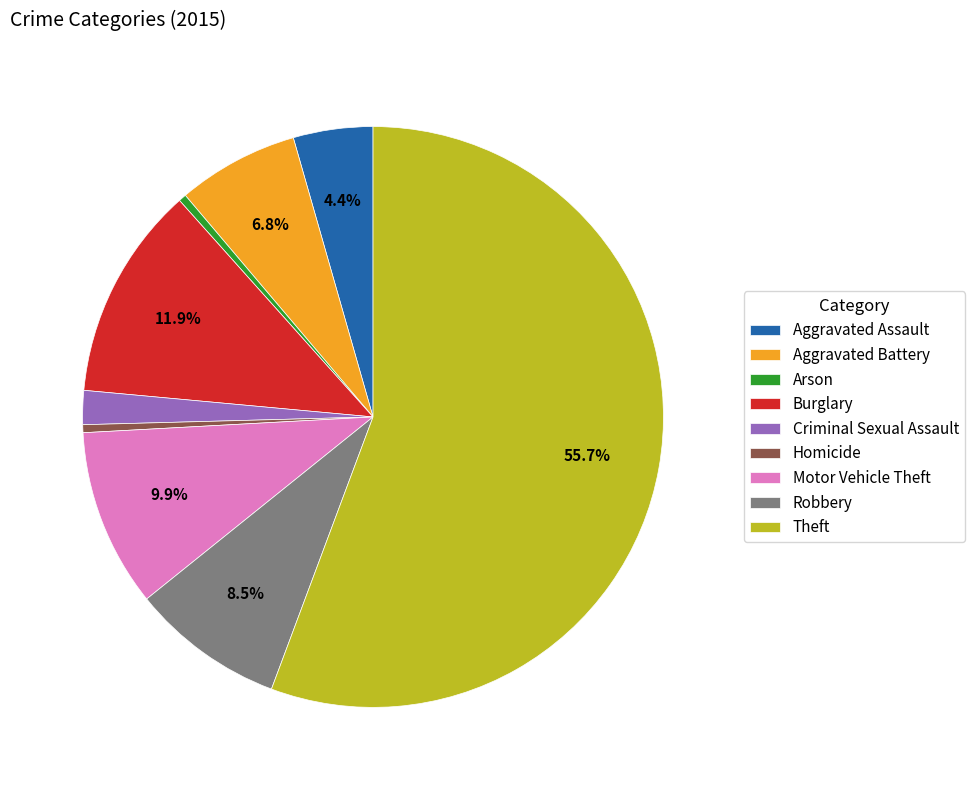

Does Theft represent more than half of the total?

Yes